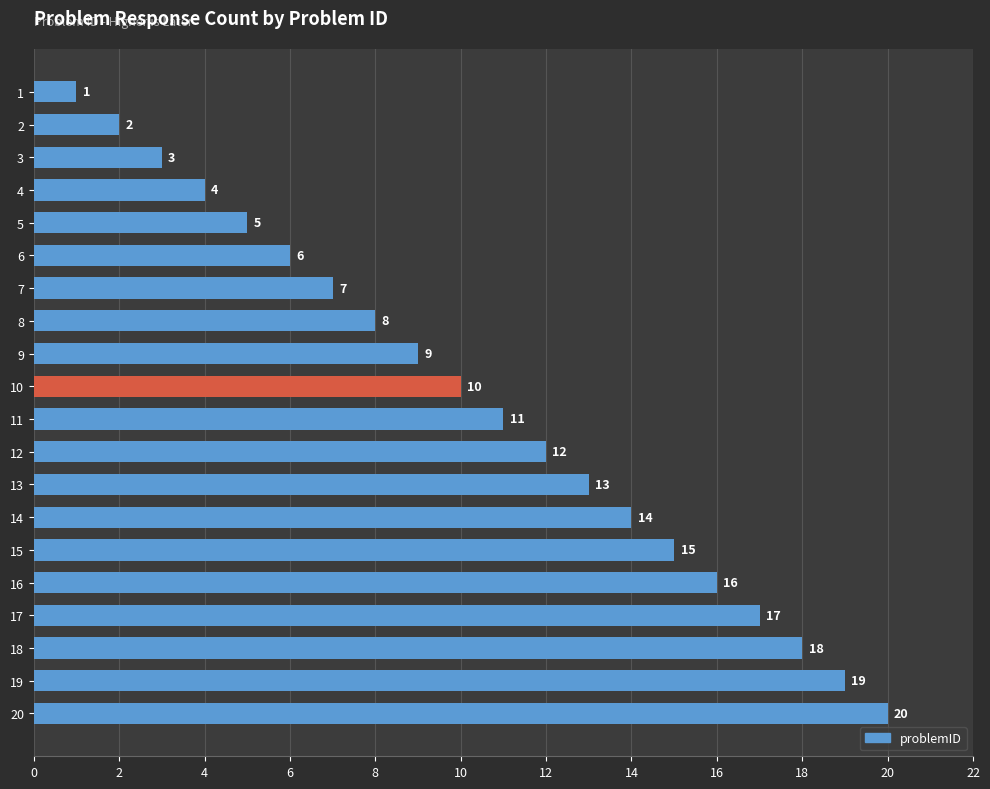

What is the smallest value displayed?

1